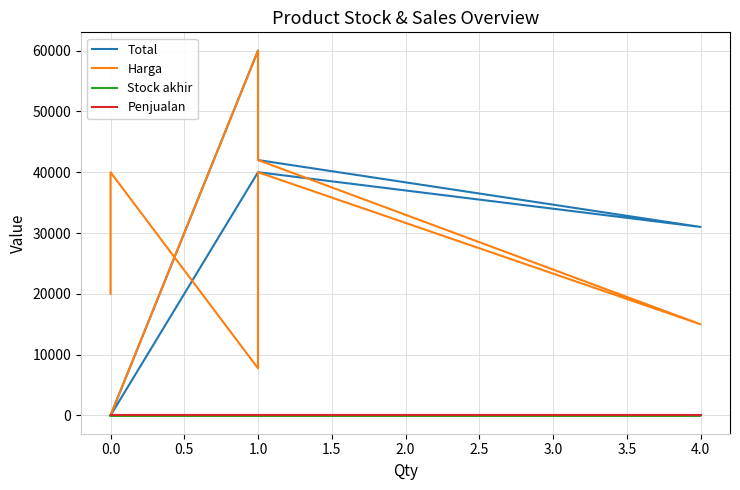

At how many categories does at least one series exceed 42581?

1